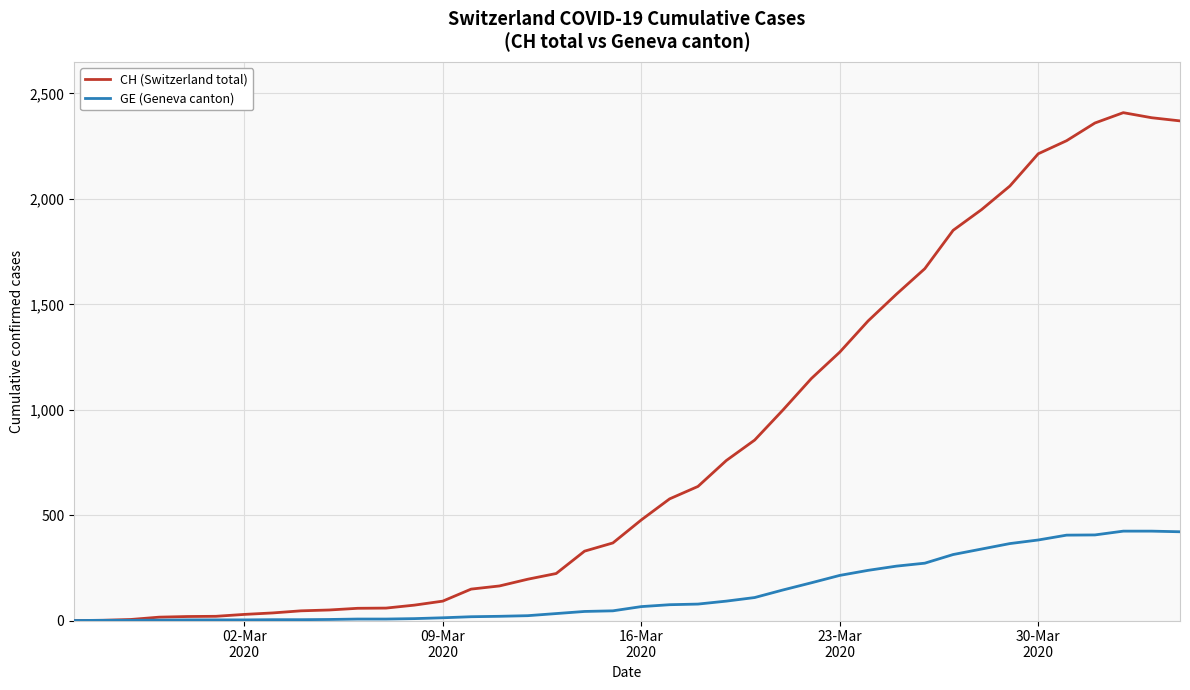

Which series has the largest total across all categories?

CH (Switzerland total)